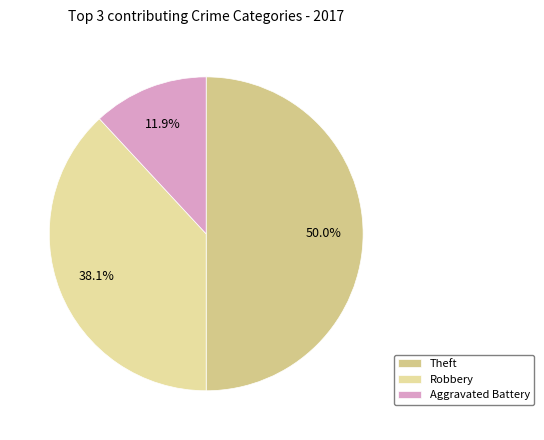

Is there any slice that represents more than half of the pie?

No